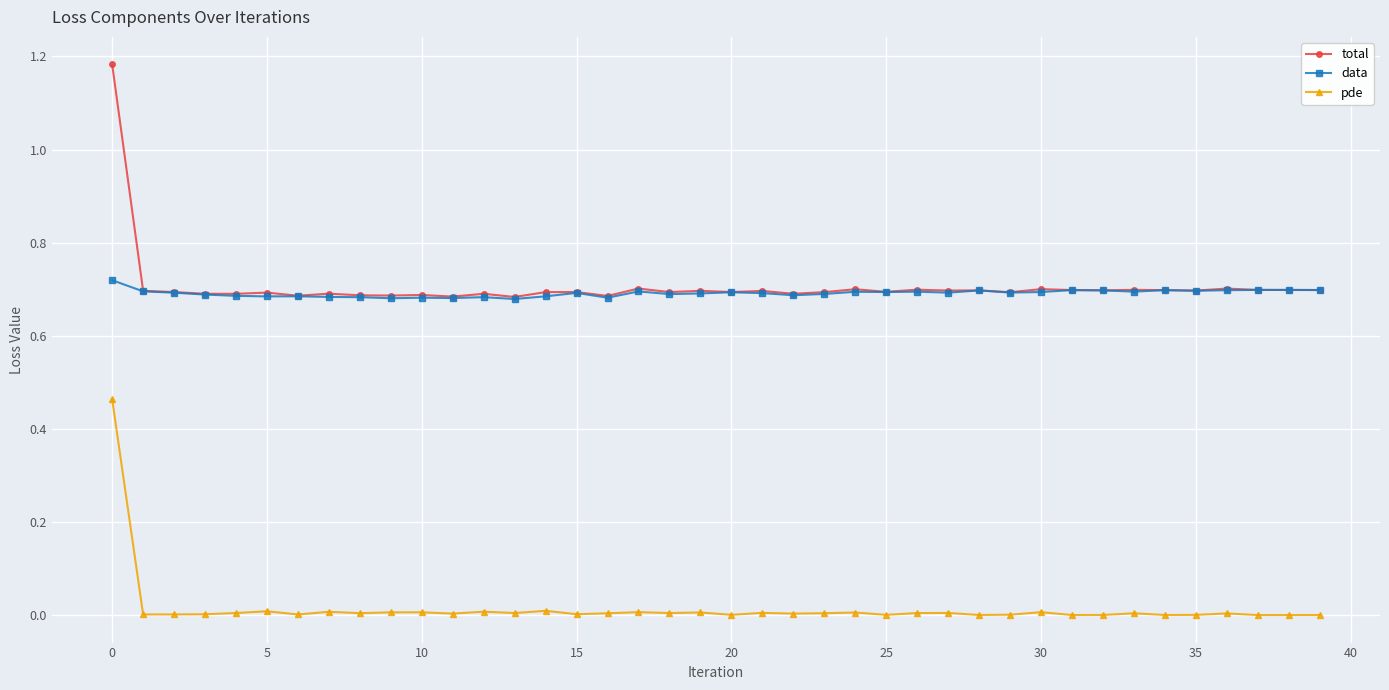

Which series has the largest range (max minus min)?

total